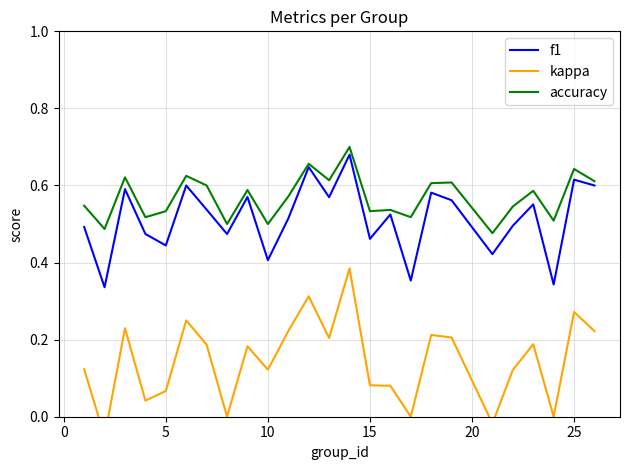

Is it true that f1 equals 0.7 at 10?

False